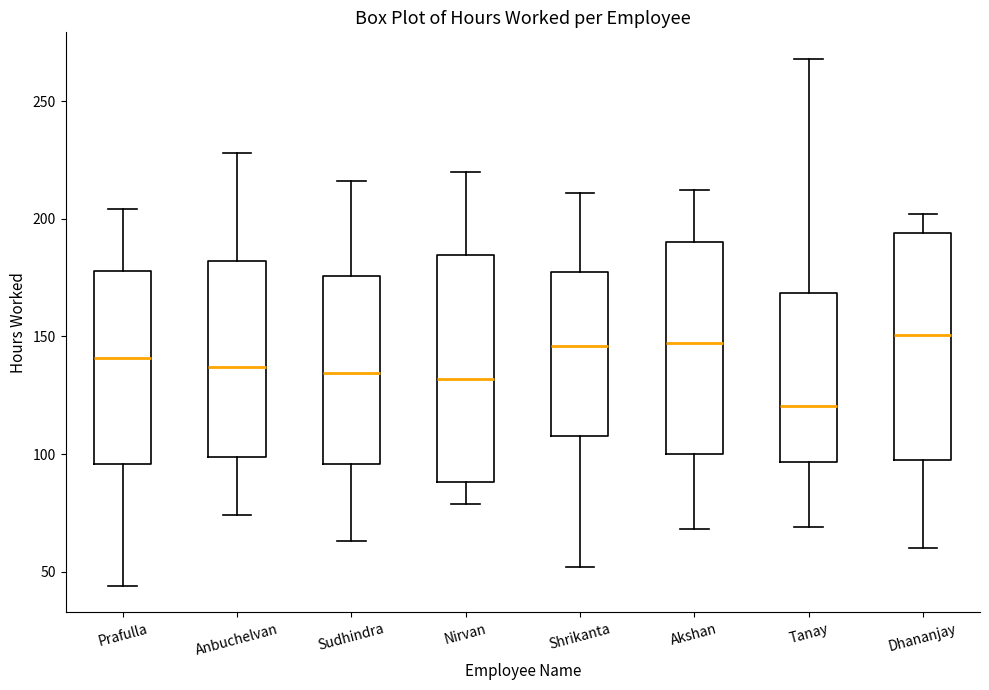

Reading left to right, read every box against the y-axis: the position of its median line, the range the box covers, and the ends of its whiskers. The values are not printed on the chart, so give them approximately, as read against the axis.

Prafulla: median 140, box 95 to 180, whiskers 45 to 205
Anbuchelvan: median 135, box 100 to 180, whiskers 75 to 230
Sudhindra: median 135, box 95 to 175, whiskers 65 to 215
Nirvan: median 130, box 90 to 185, whiskers 80 to 220
Shrikanta: median 145, box 110 to 175, whiskers 50 to 210
Akshan: median 145, box 100 to 190, whiskers 70 to 210
Tanay: median 120, box 95 to 170, whiskers 70 to 270
Dhananjay: median 150, box 100 to 195, whiskers 60 to 200